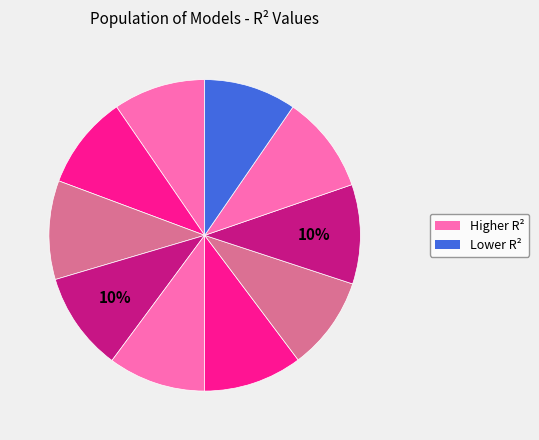

Count the number of slices in the pie.

10